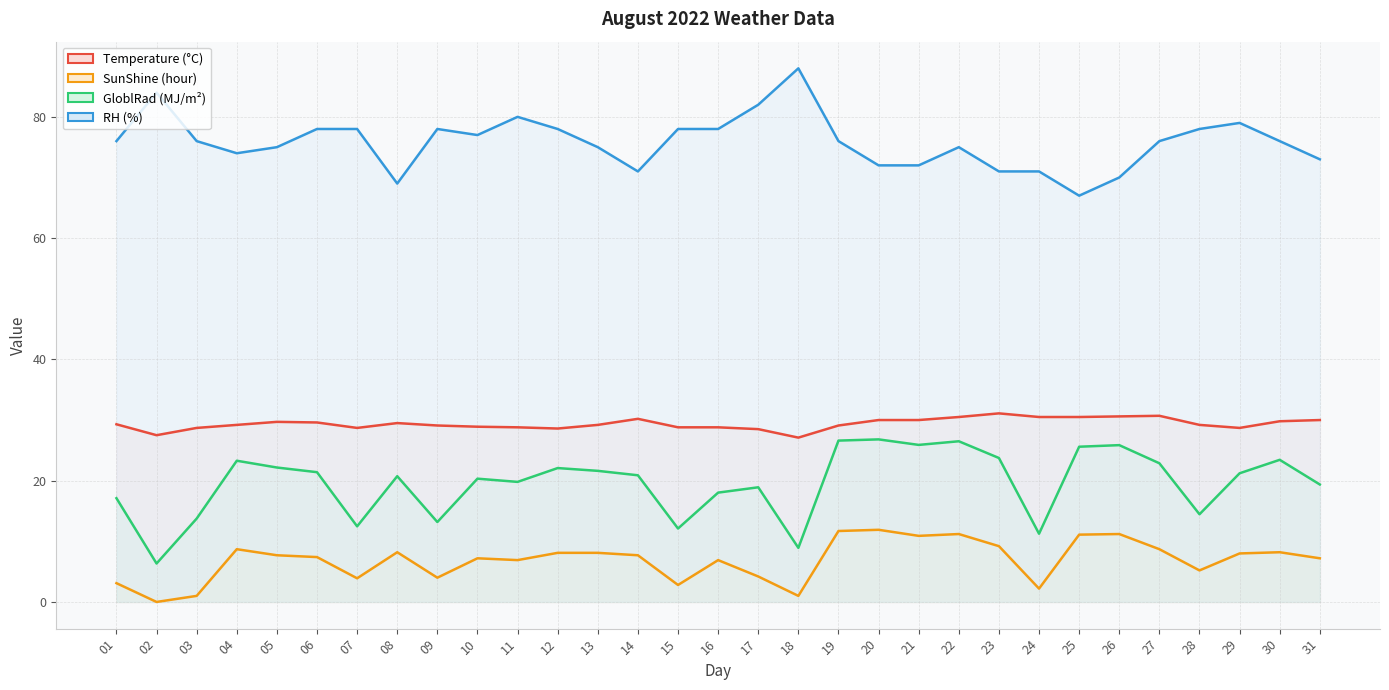

At which category is the sum across all series the highest?

19